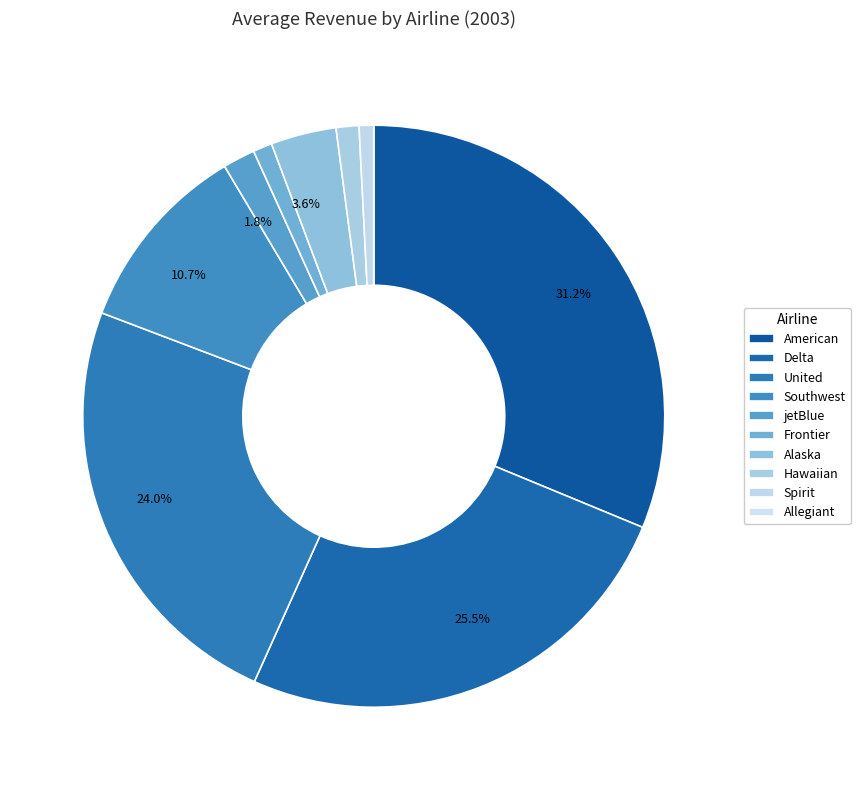

What is the smallest slice in the pie chart?

Allegiant